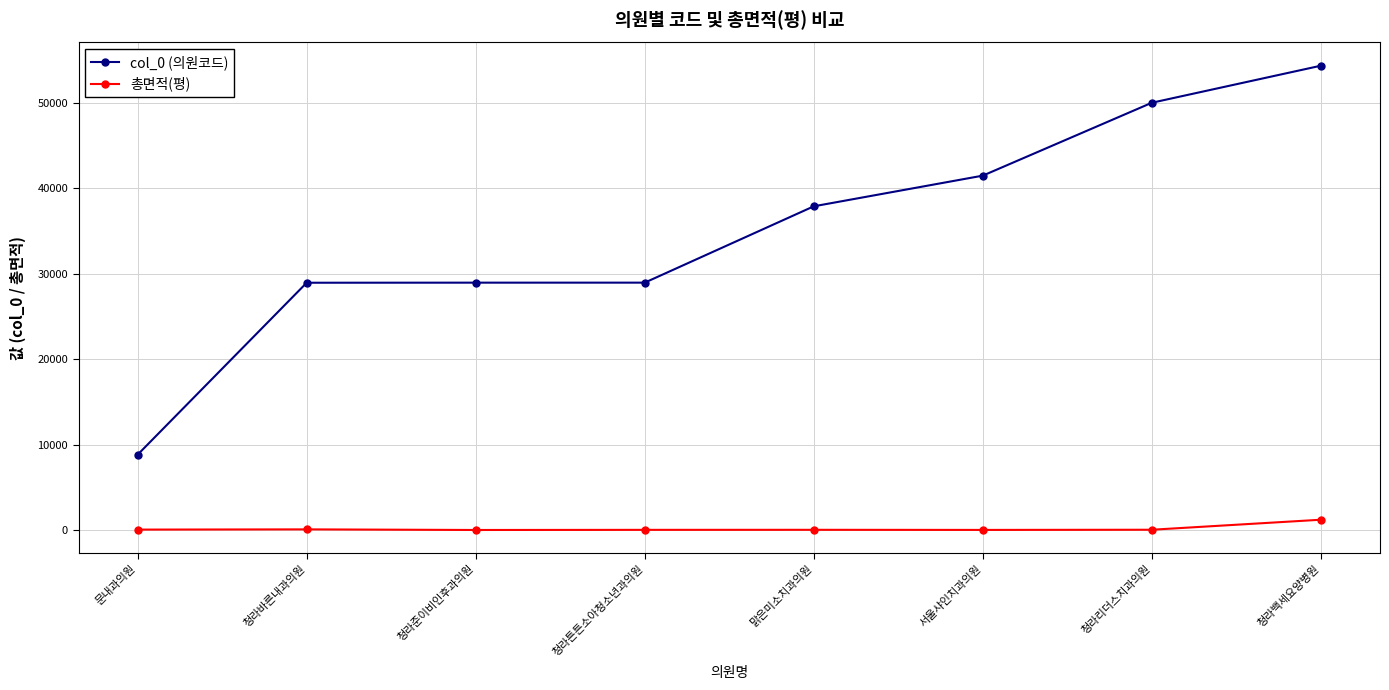

What is the difference between the 총면적(평) values at 청라준이비인후과의원 and 서울샤인치과의원?

7.9